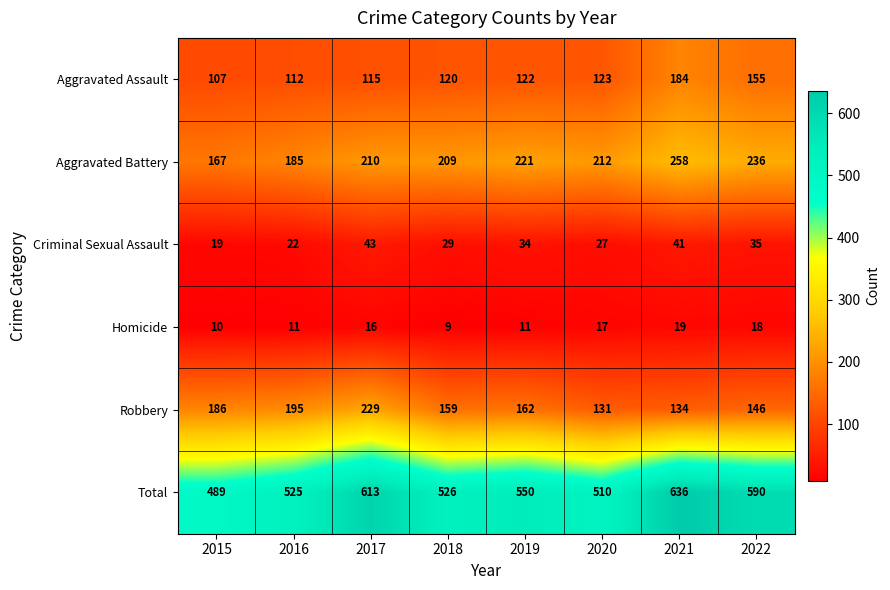

Where is Criminal Sexual Assault nearest to the value 31?

2018